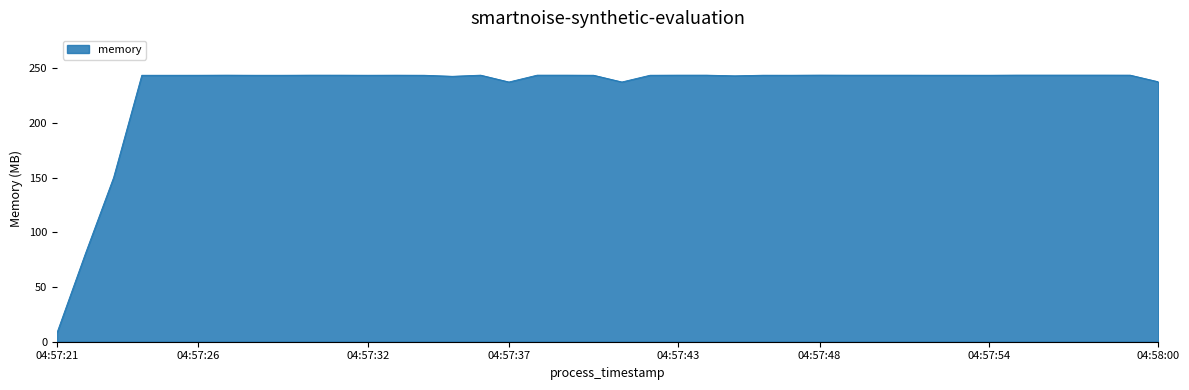

What is the smallest value displayed?

8.4